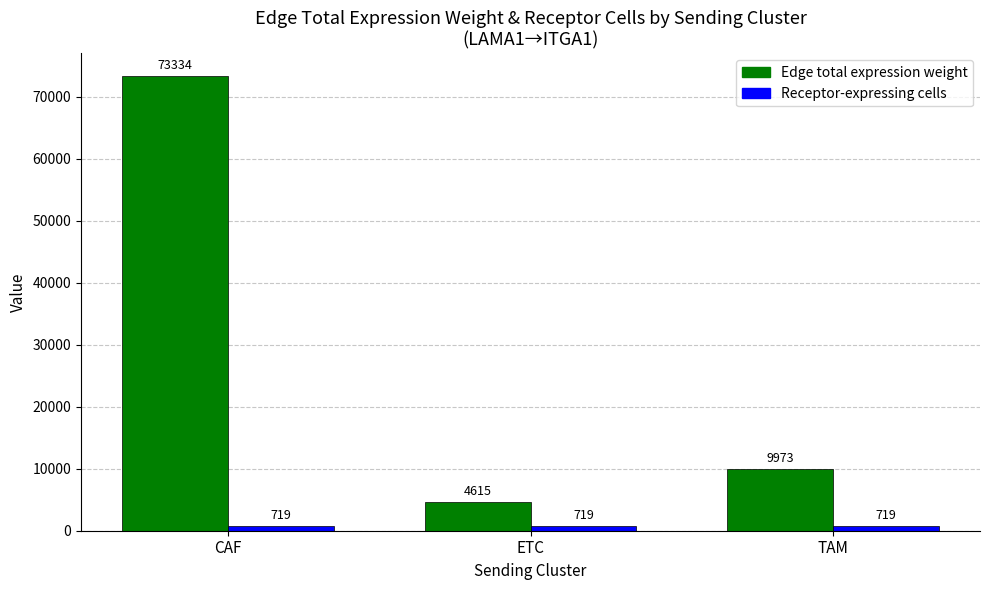

Which series has the largest range (max minus min)?

Edge total expression weight